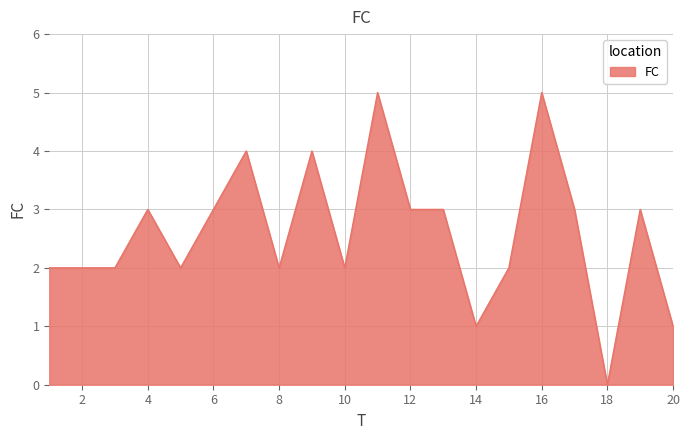

What is the greatest value displayed?

5